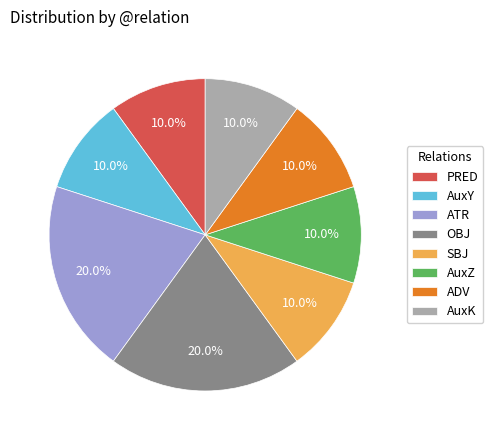

To the nearest percent, what is the difference between the largest and smallest slice percentages?

10%